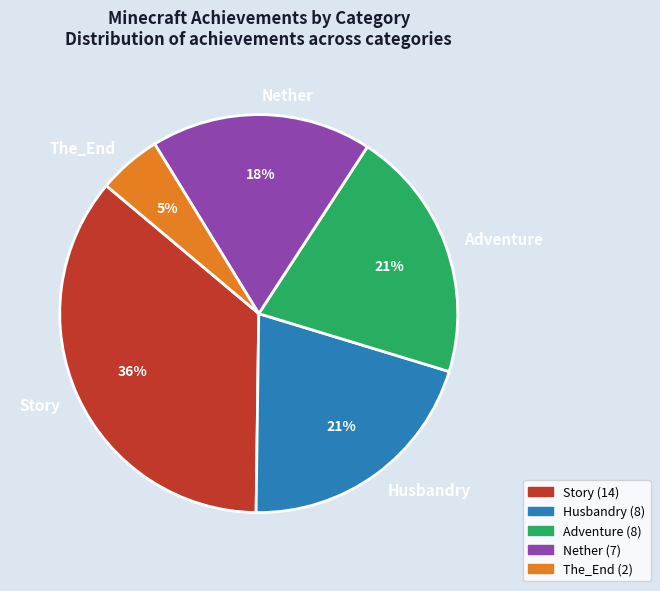

Which has a higher value, Story or The_End?

Story